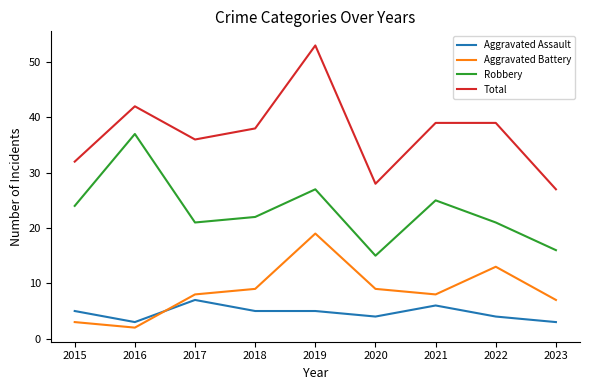

Which series changed the most between 2020 and 2022?

Total